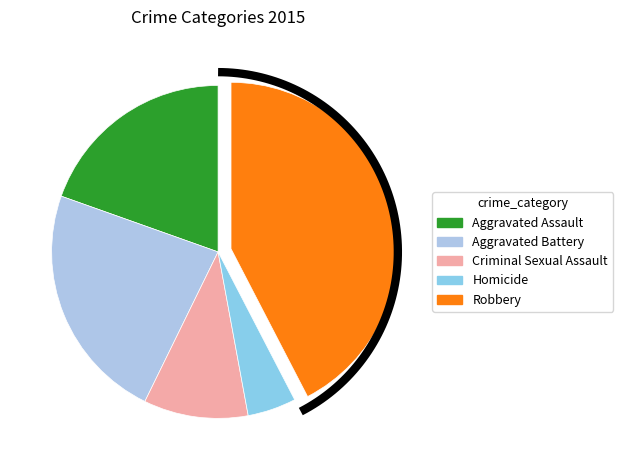

Combined, do Criminal Sexual Assault and Robbery account for over 50%?

Yes